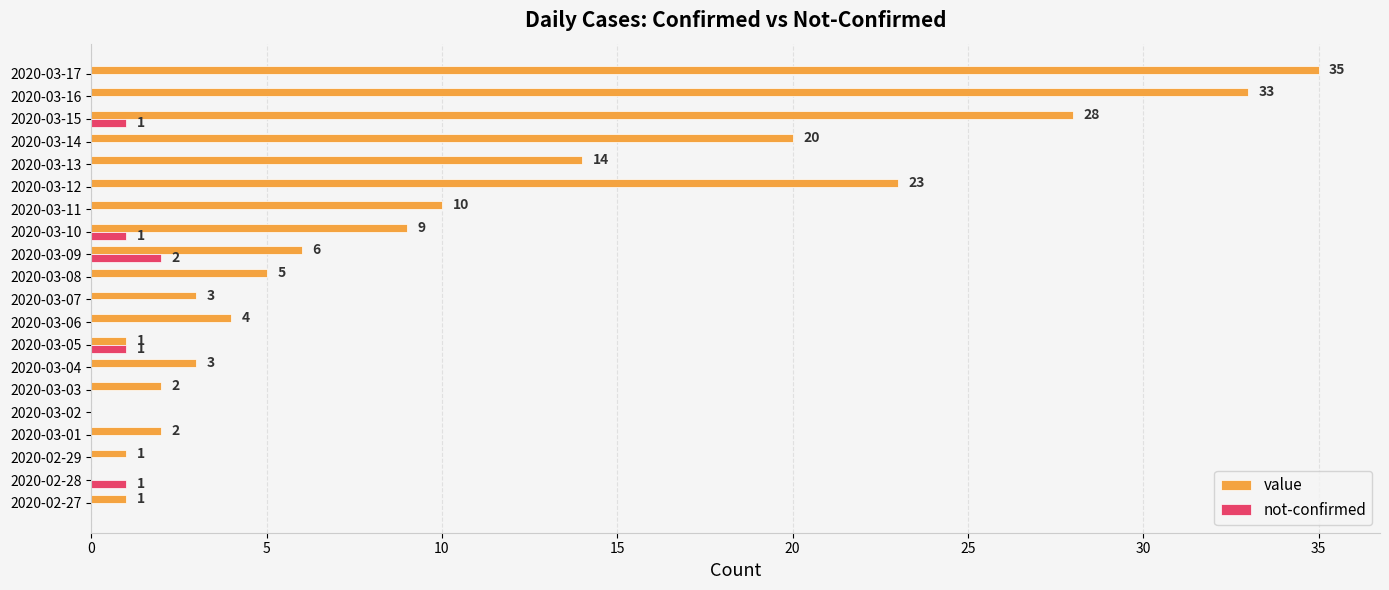

True or false: not-confirmed has a value of 1 at 2020-03-10.

True